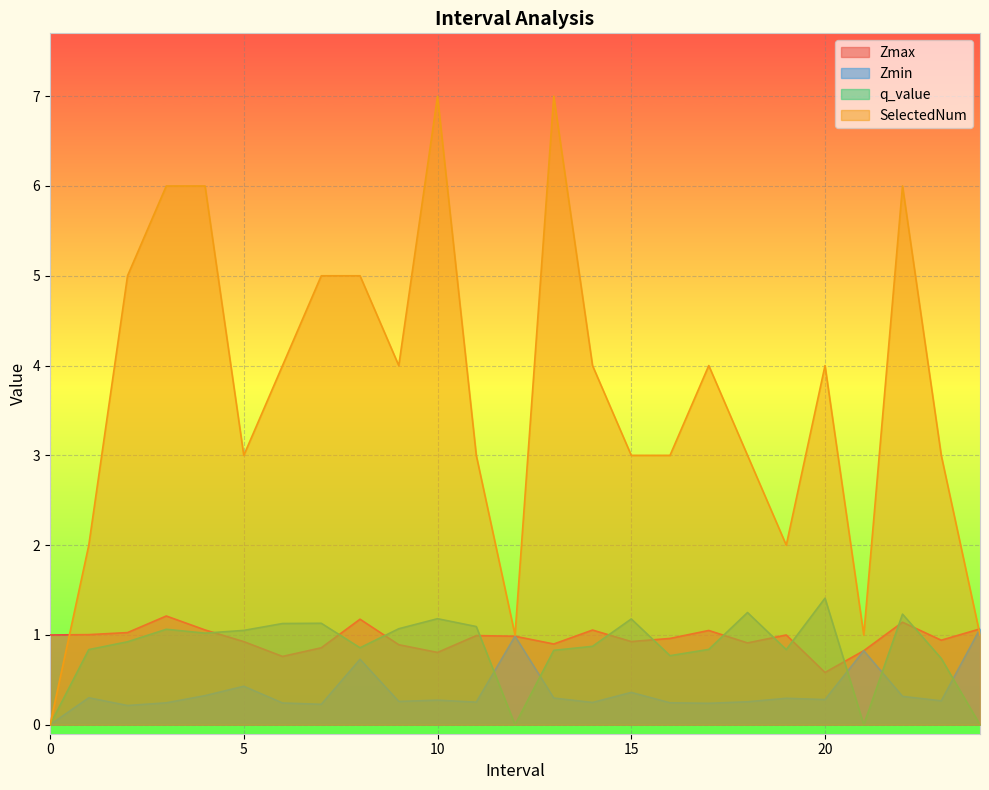

What is the greatest value displayed?

7.0